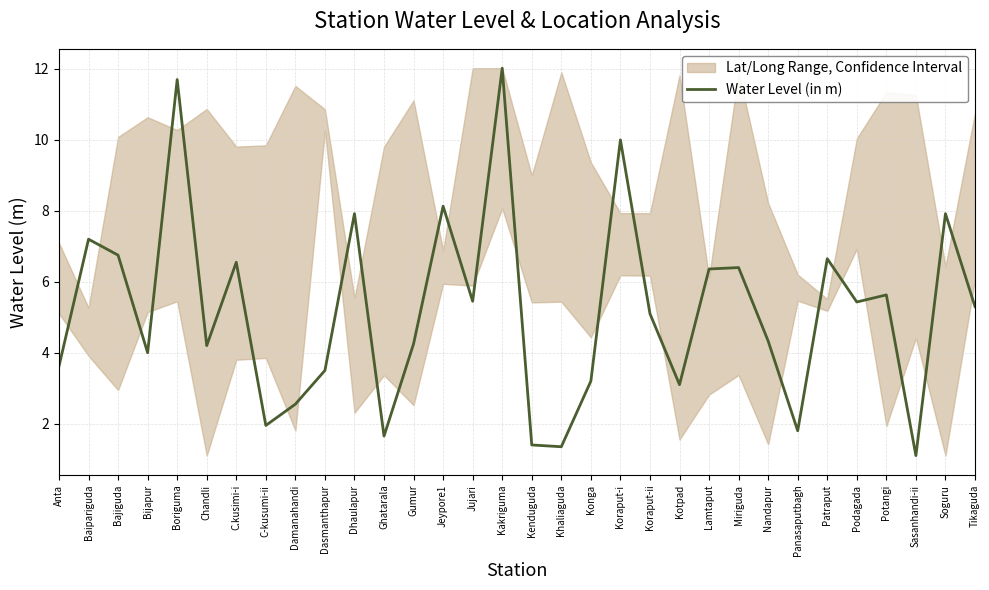

List the labels in order of value, largest first.

Kakriguma, Boriguma, Koraput-i, Jeypore1, Dhaulapur, Soguru, Baipariguda, Bajiguda, Patraput, C.kusimi-i, Miriguda, Lamtaput, Potangi, Jujari, Podagada, Tikaguda, Koraput-ii, Nandapur, Gumur, Chandli, Bijapur, Anta, Dasmanthapur, Konga, Kotpad, Damanahandi, C-kusumi-ii, Panasaputbagh, Ghatarala, Kenduguda, Khaliaguda, Sasanhandi-ii